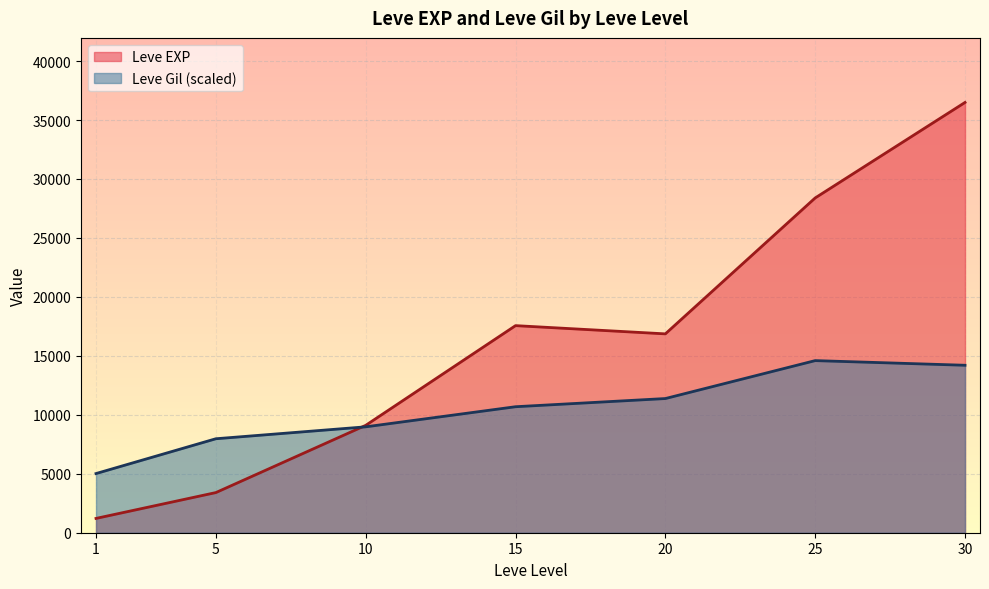

What is the difference between the Leve Gil values at 30 and 10?

249